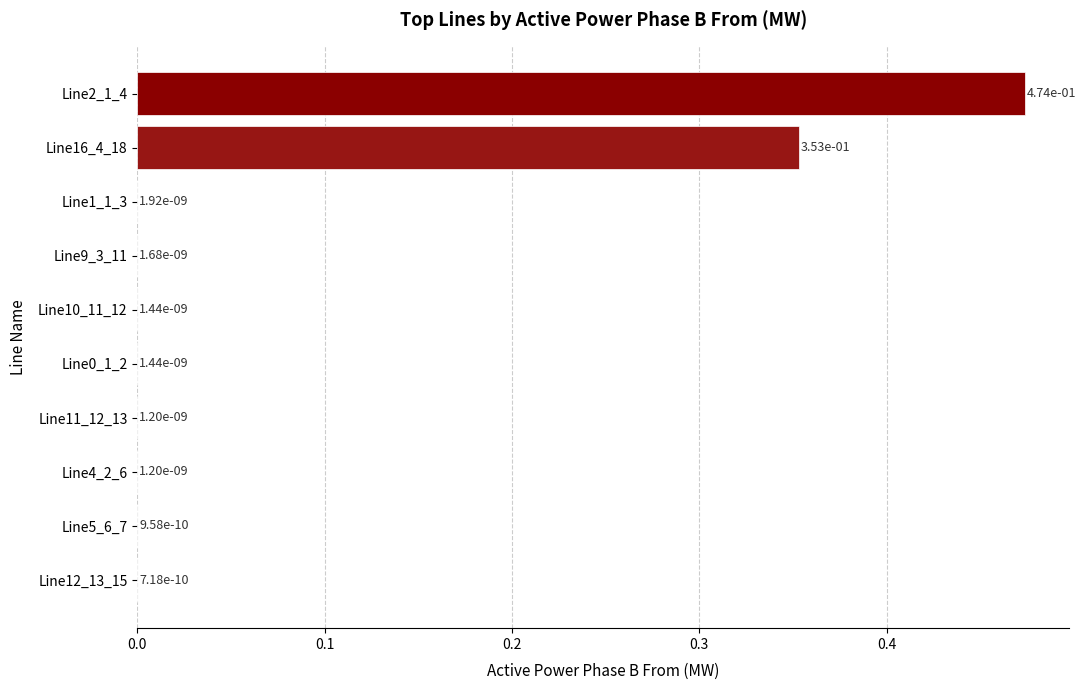

The chart shows a value of 0.2 at Line16_4_18. True or false?

False